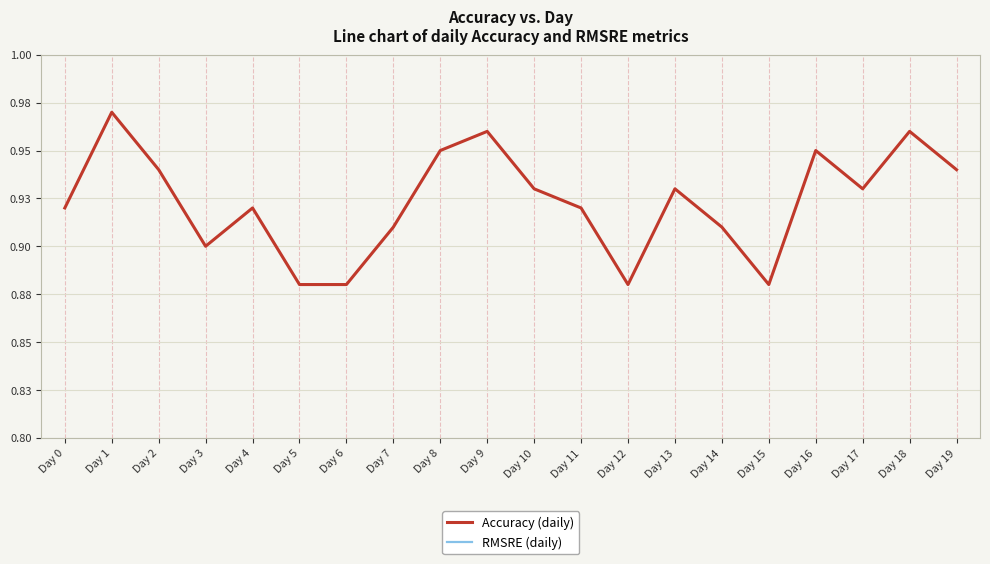

True or false: Accuracy (daily) and RMSRE (daily) intersect in this chart.

False